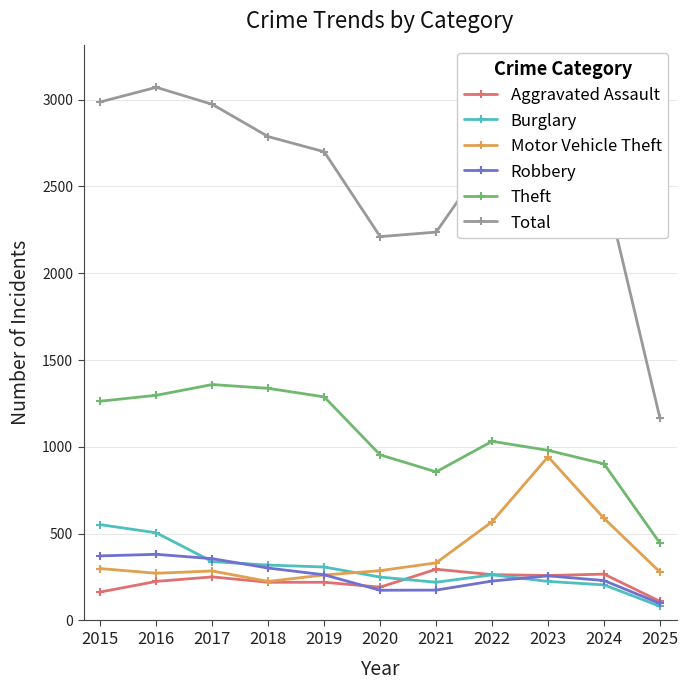

Is this an area chart (filled region under the line)?

No